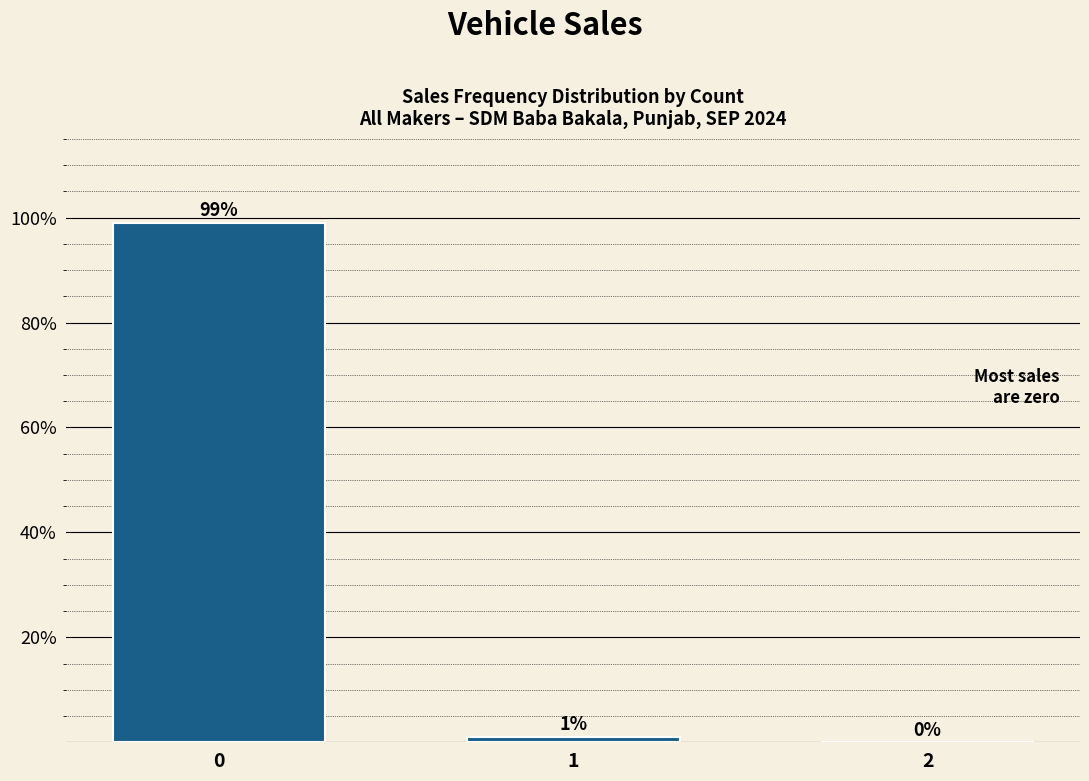

Reading left to right, transcribe all the data shown in this chart.

0=99.0	1=1.0	2=0.0